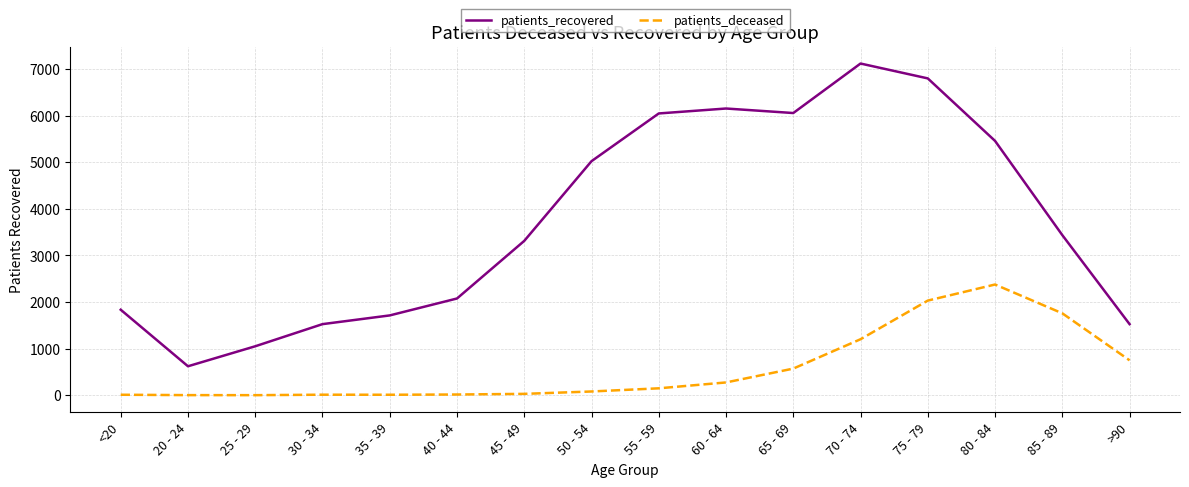

List the series in order of their overall mean, highest first.

patients_recovered, patients_deceased